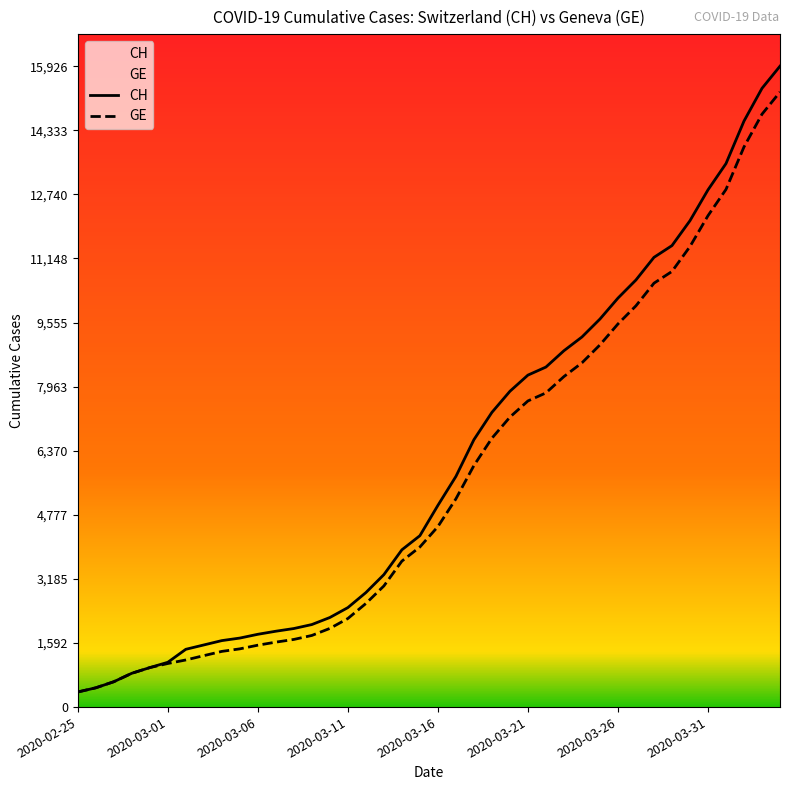

Which series has the largest range (max minus min)?

CH